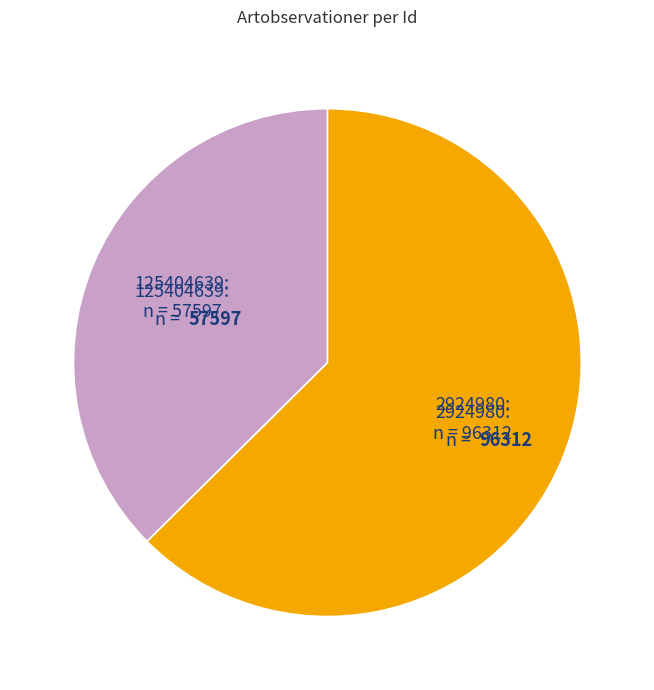

Combined, do 2924980 and 125404639 account for over 50%?

Yes